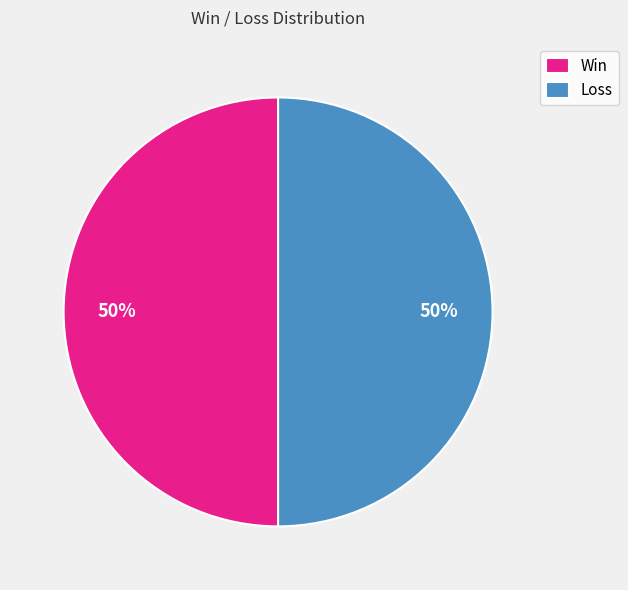

To the nearest percent, what percentage of the pie is Win?

50%